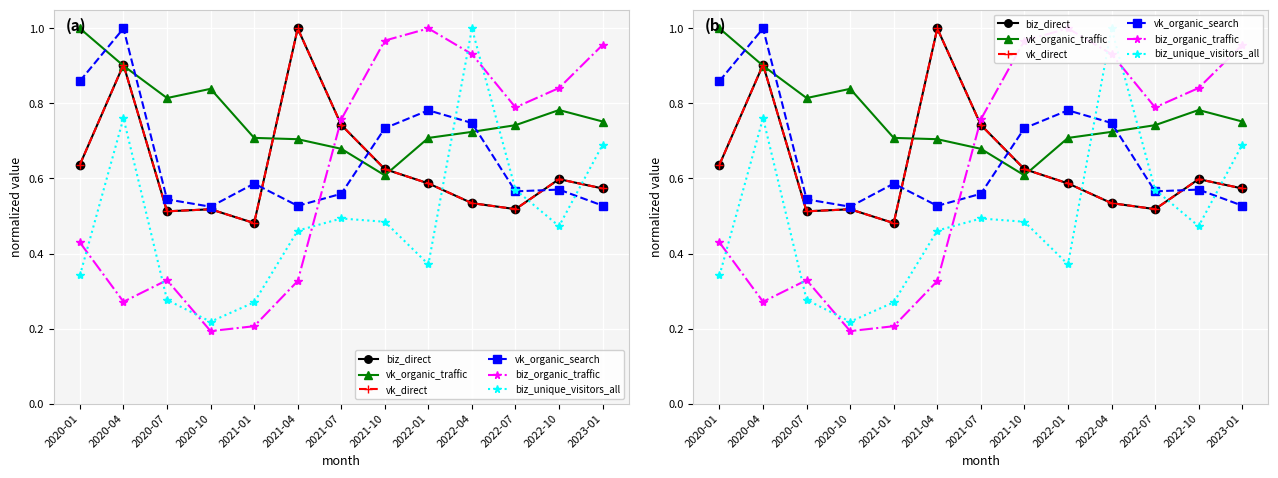

True or false: vk_organic_traffic has a value of 0.2 at 2022-04.

False